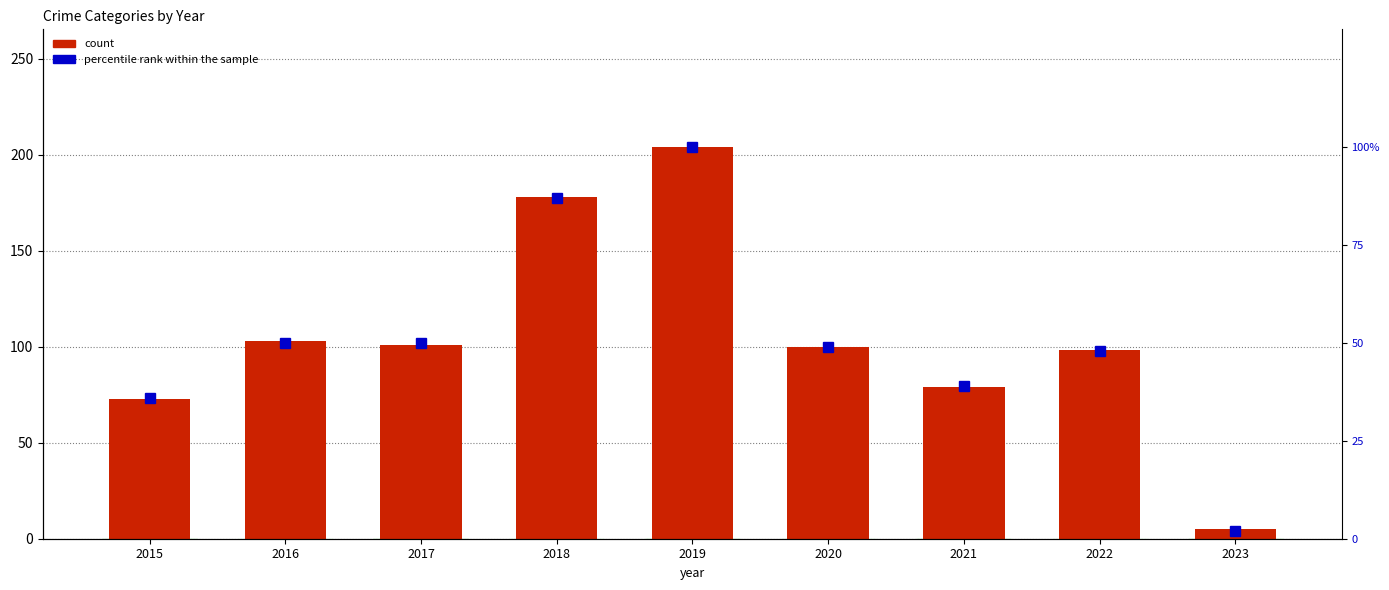

What is the difference between the highest and lowest values at 2022?

50